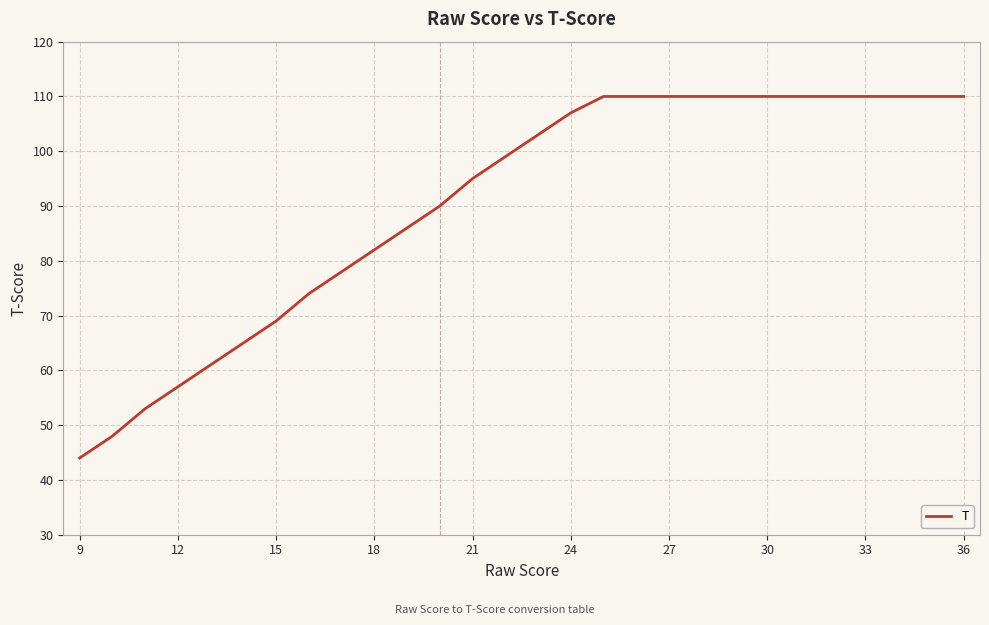

What is the difference between the maximum and minimum values?

66